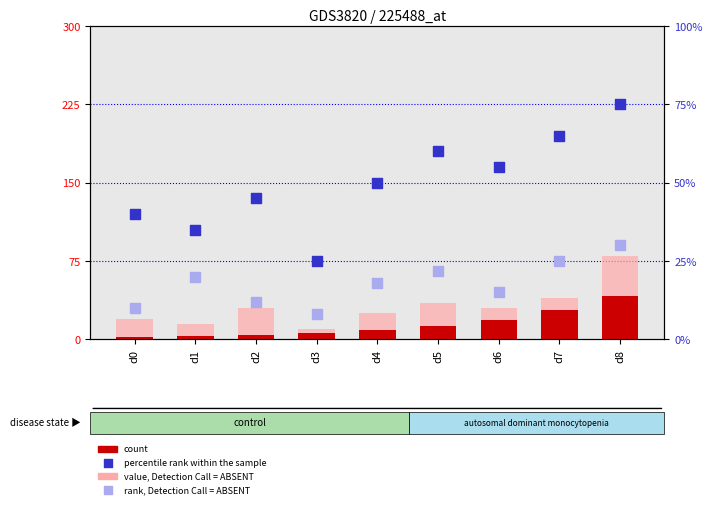

Which series contains the highest Y value?

value, Detection Call = ABSENT